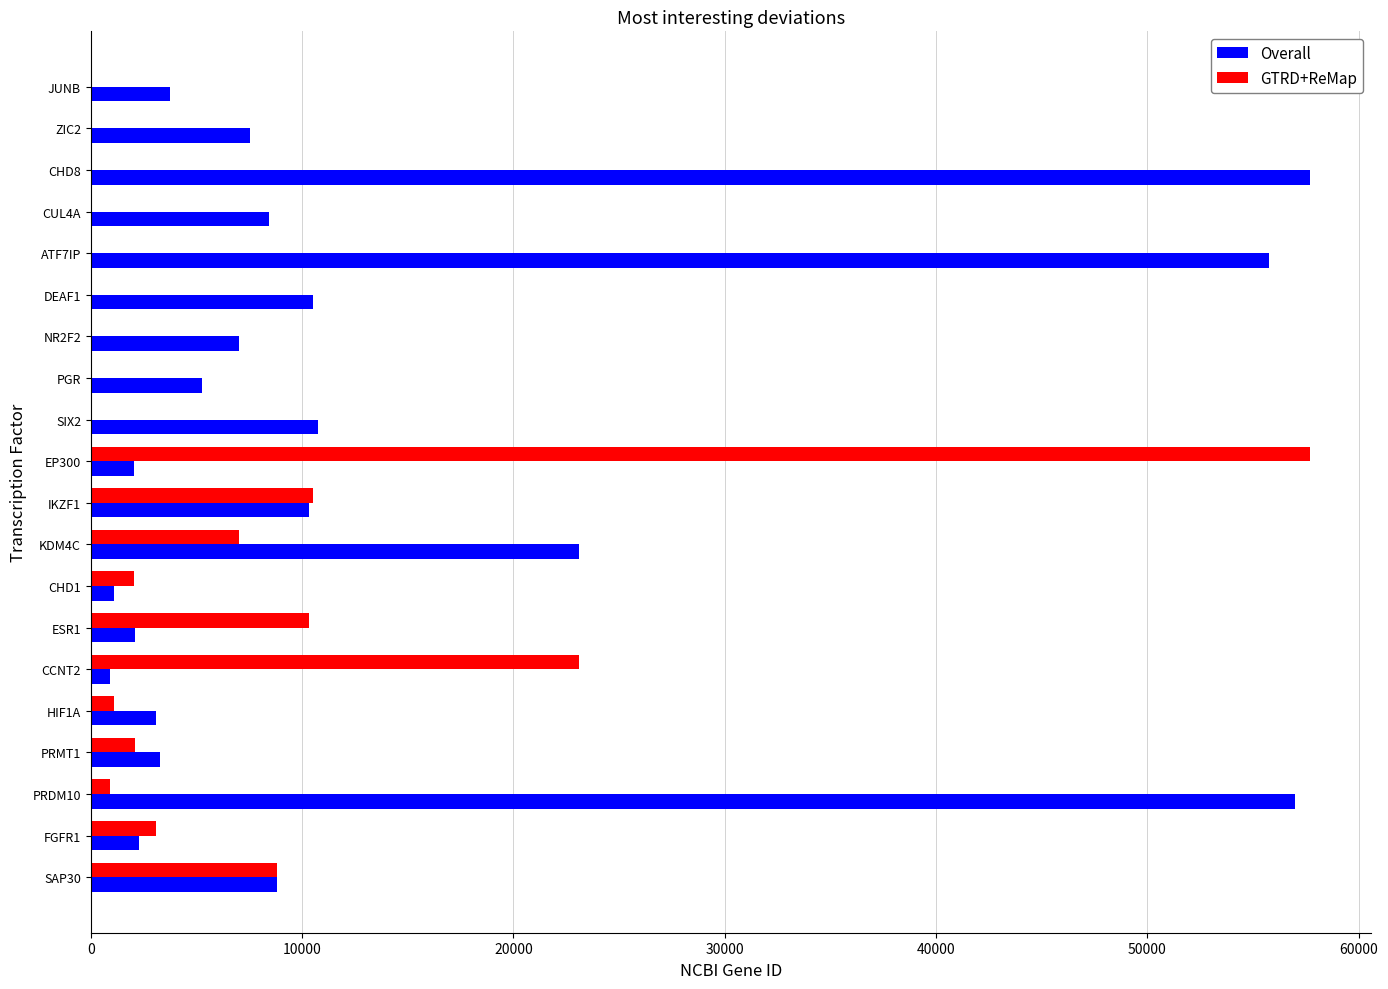

The Overall series shows 9267 at PGR. True or false?

False